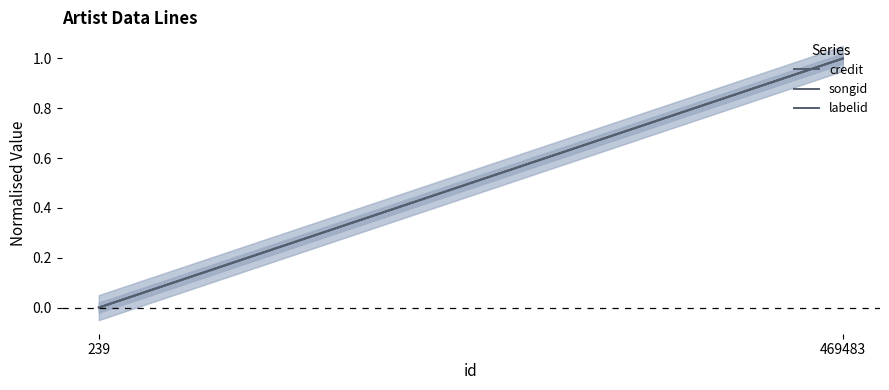

List the labels in order of credit value, largest first.

469483, 239